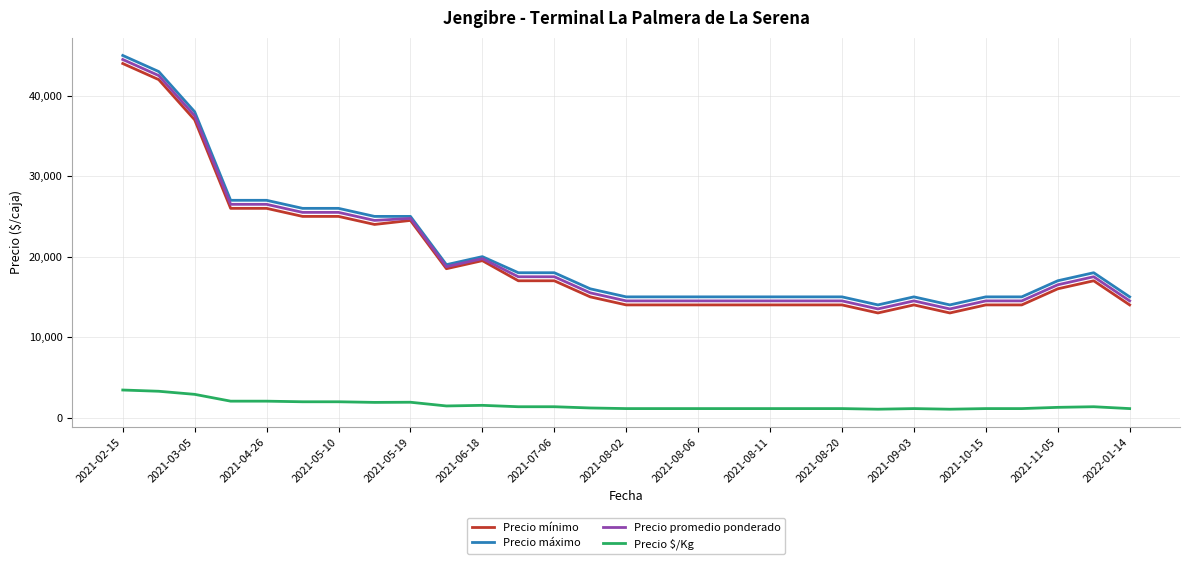

What is the greatest value displayed?

45000